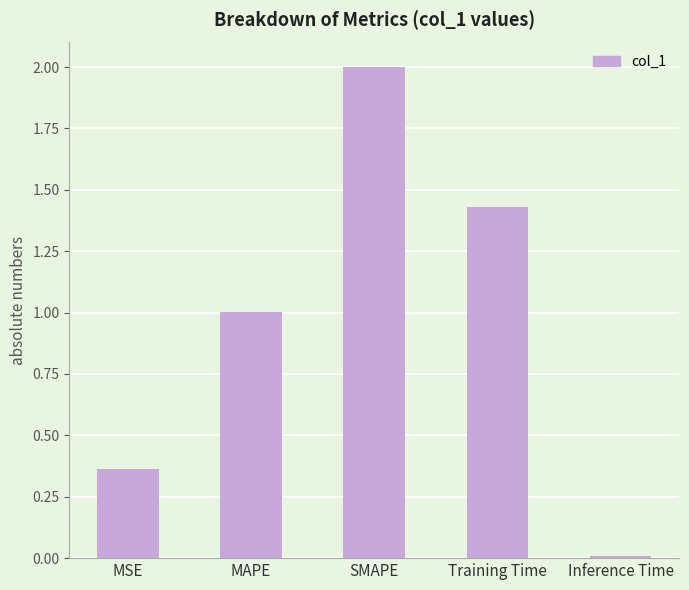

What is the maximum value shown in the chart?

2.0